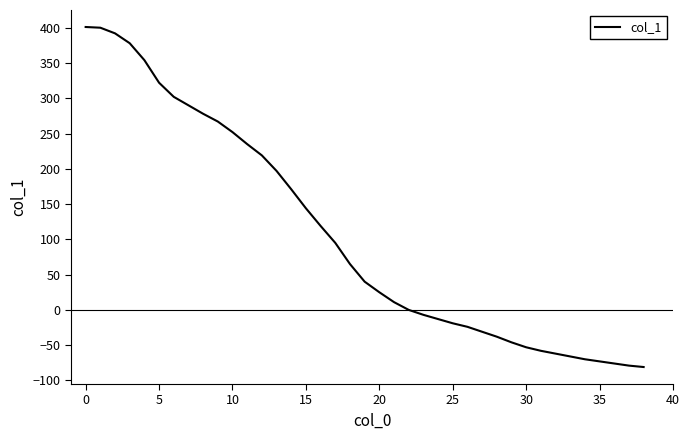

What is the minimum value shown in the chart?

-81